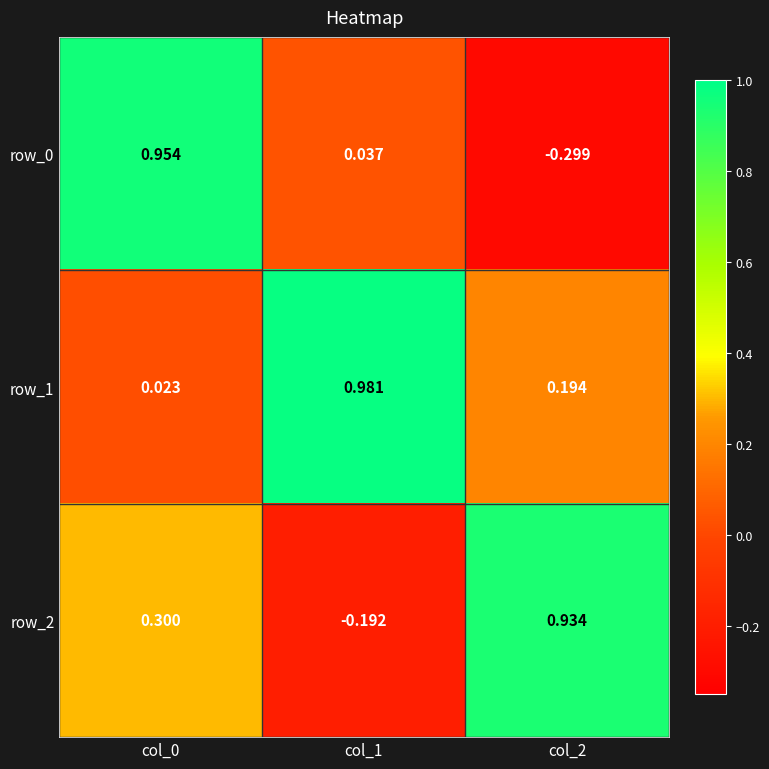

Is it true that row_1 equals 0.3 at col_2?

False